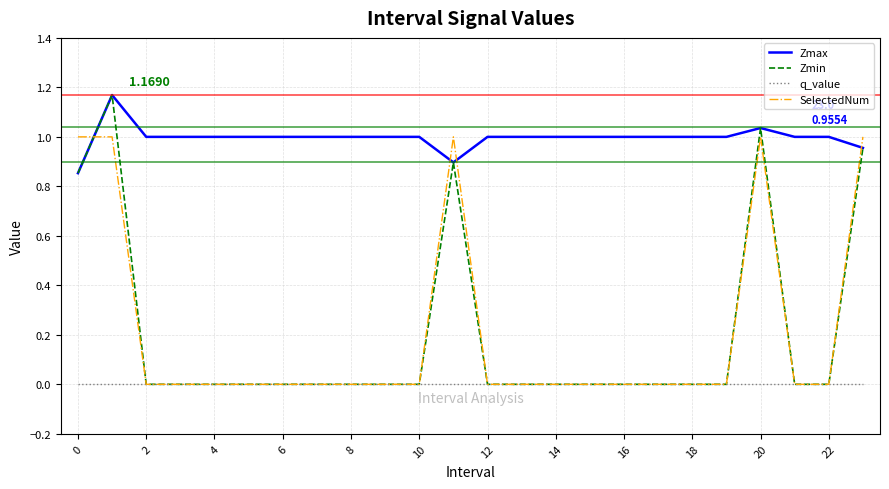

Which series has the largest total across all categories?

Zmax